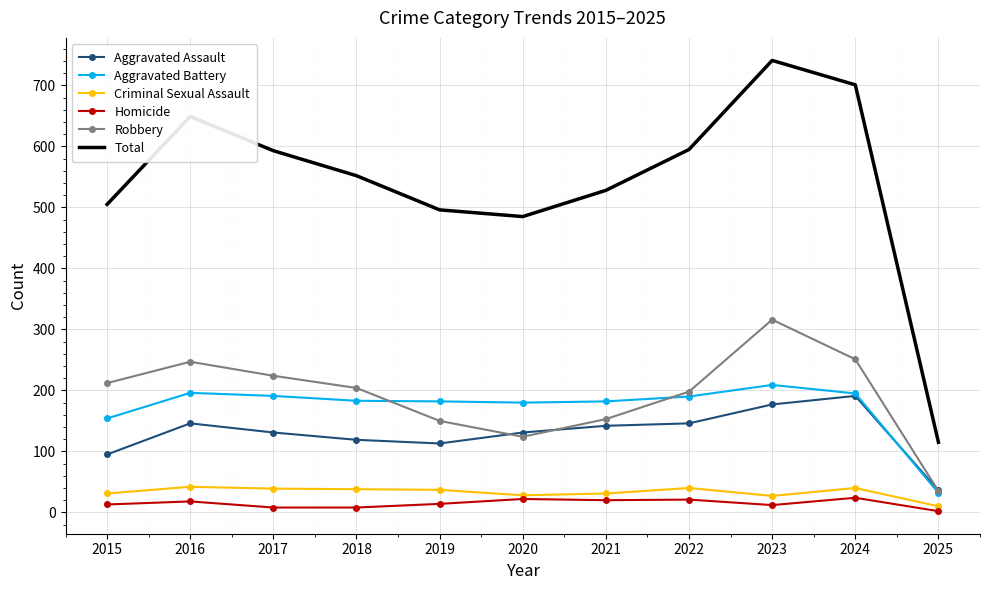

Where is the first local maximum for Robbery?

2016